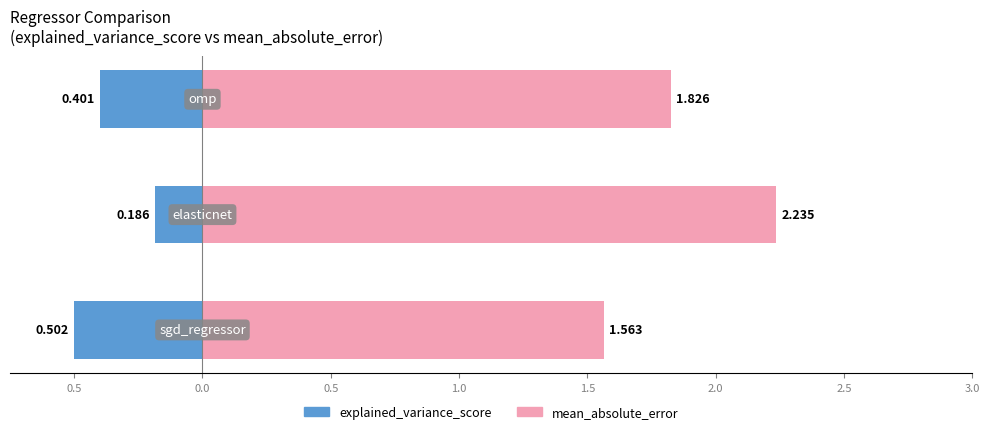

How many data points does each series have?

3